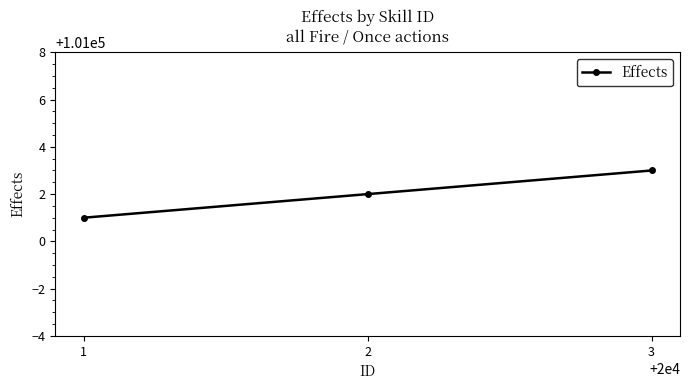

What is the value of the 3rd point from the left?

101003